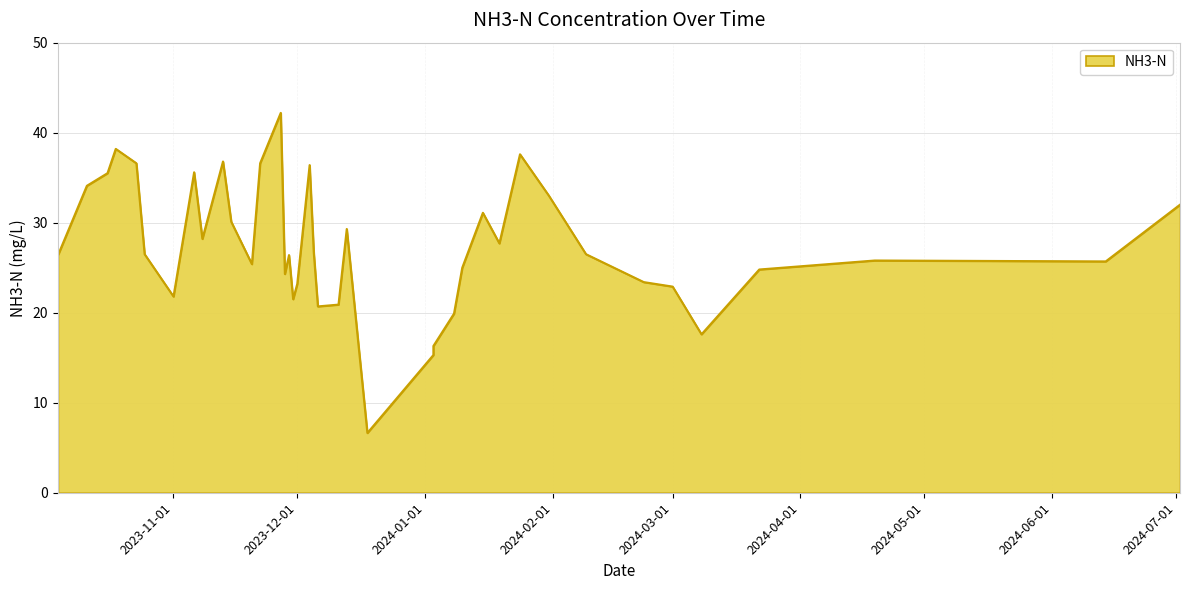

What is the smallest value displayed?

6.6